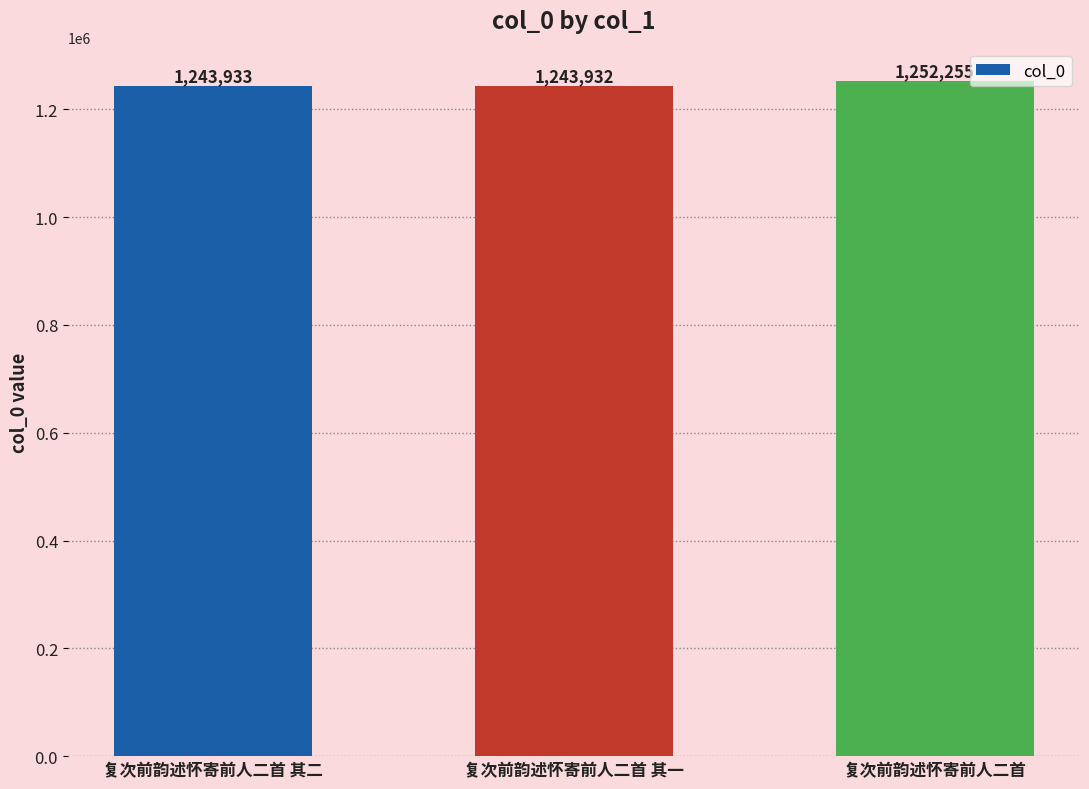

List the labels in order of value, largest first.

复次前韵述怀寄前人二首, 复次前韵述怀寄前人二首 其二, 复次前韵述怀寄前人二首 其一